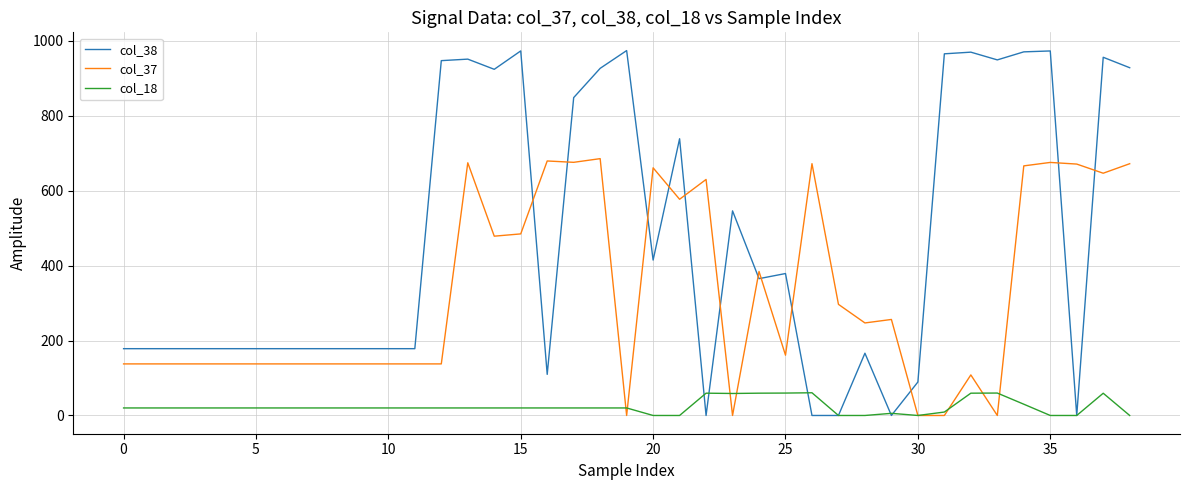

Rank the series by their average value, from highest to lowest.

col_38, col_37, col_18